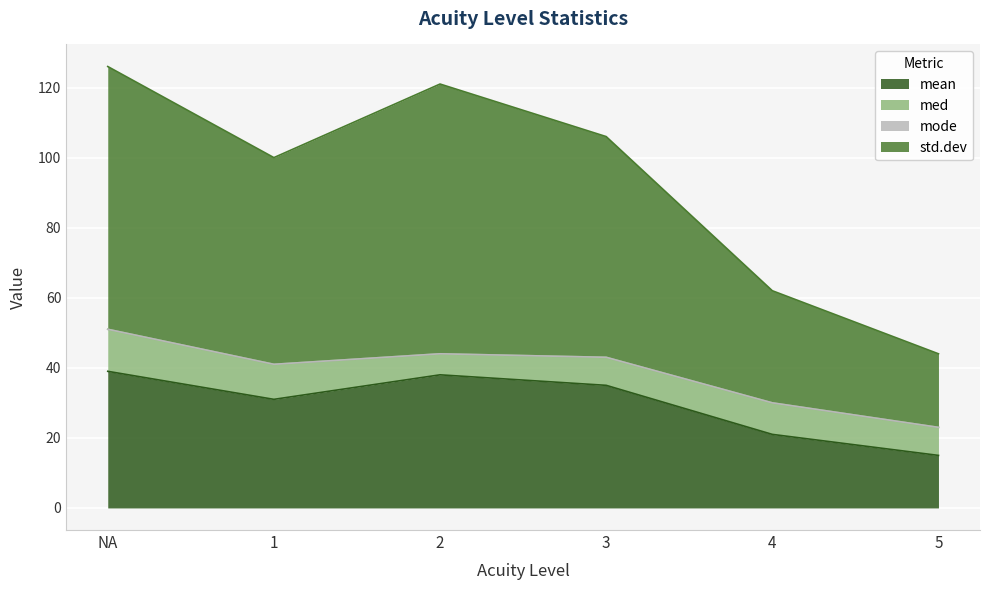

What is the minimum value for mean?

15